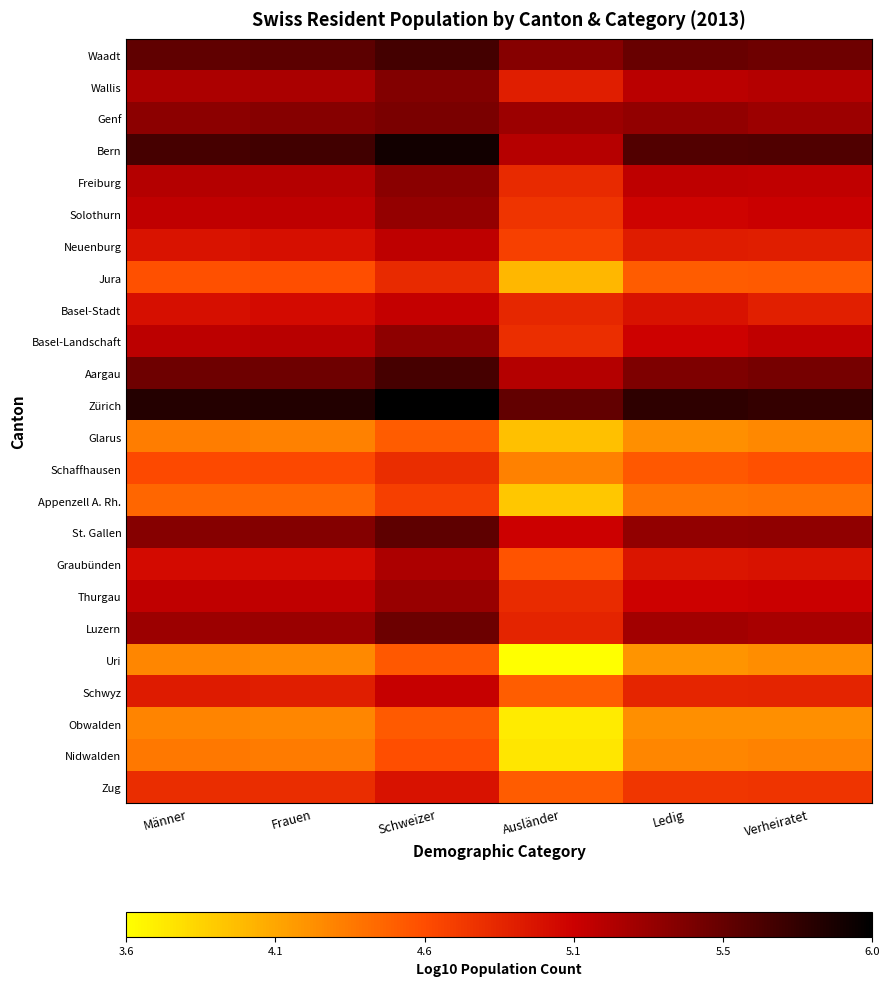

Which has a higher value, Schweizer or Männer?

Schweizer